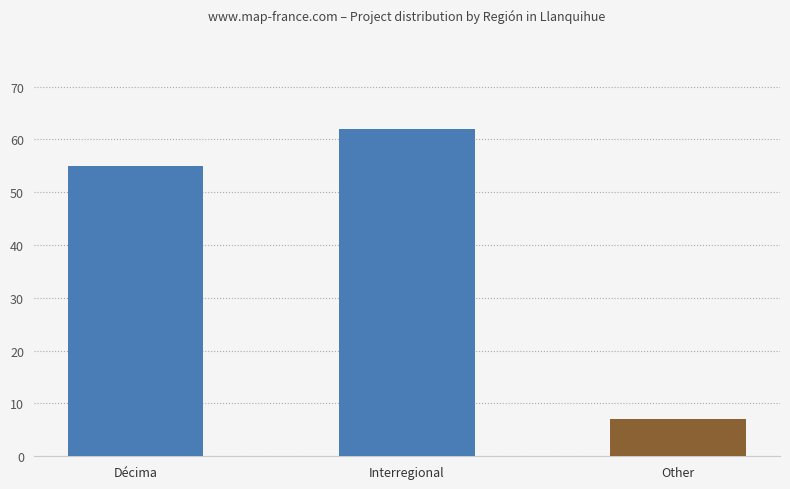

The chart shows a value of 109 at Interregional. True or false?

False